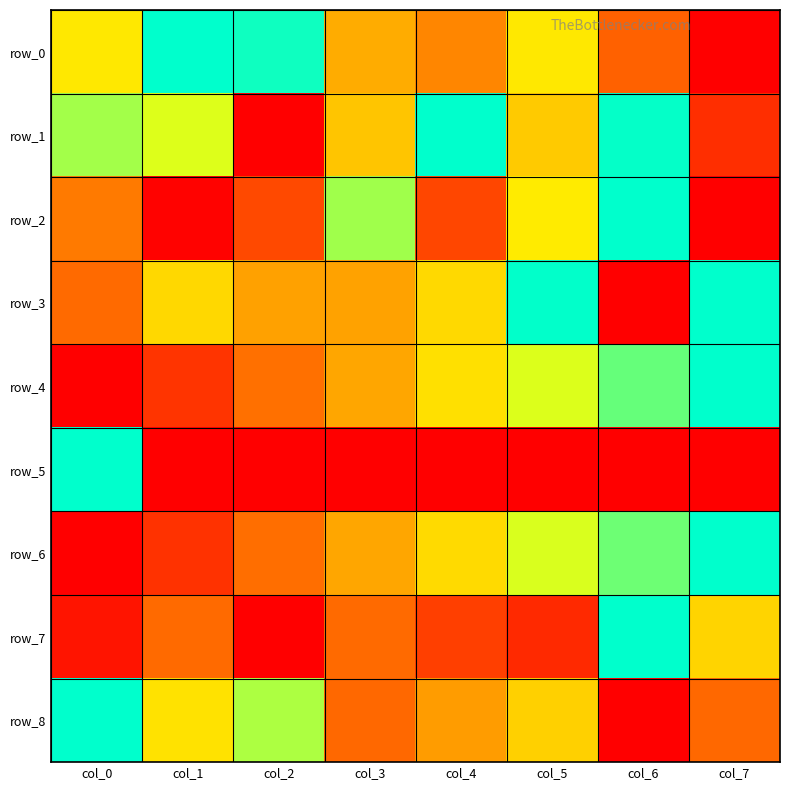

At how many categories does at least one series exceed 0?

8